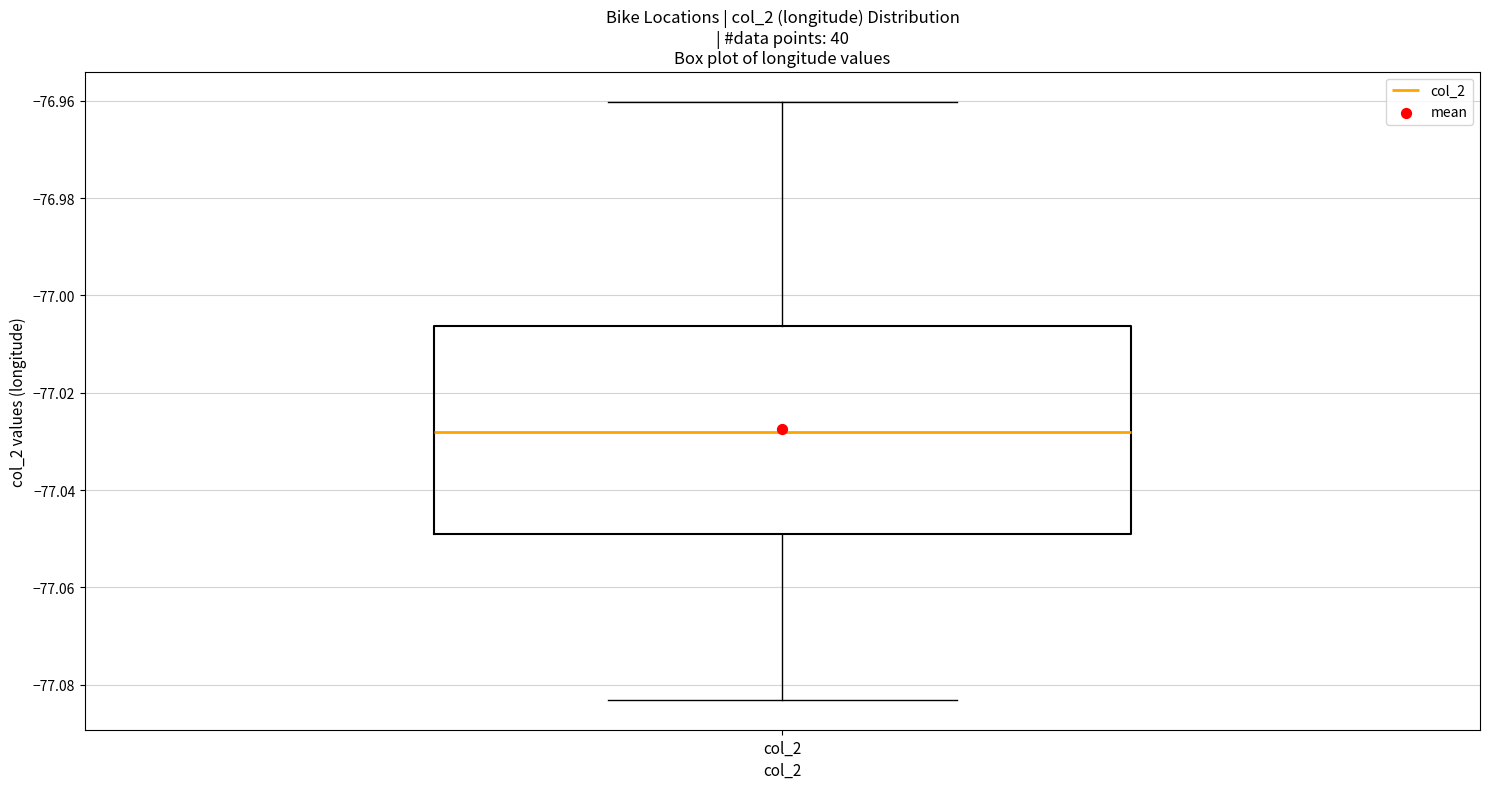

Transcribe this box plot: give where the median line is, the range the box spans, and where the two whiskers end, as read against the y-axis. The values are not printed on the chart, so give them approximately, as read against the axis.

median -77.028, box -77.050 to -77.006, whiskers -77.084 to -76.960